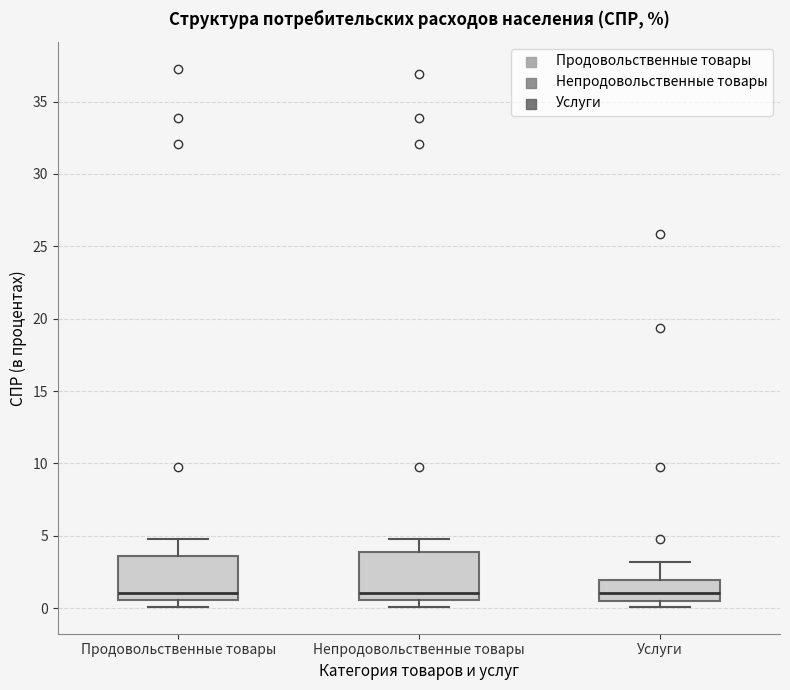

Reading left to right, transcribe this box plot: for each box, give where its median line is, the range the box spans, and where its two whiskers end, as read against the y-axis. The values are not printed on the chart, so give them approximately, as read against the axis.

Продовольственные товары: median 1.0, box 0.5 to 3.5, whiskers 0.0 to 5.0
Непродовольственные товары: median 1.0, box 0.5 to 4.0, whiskers 0.0 to 5.0
Услуги: median 1.0, box 0.5 to 2.0, whiskers 0.0 to 3.0